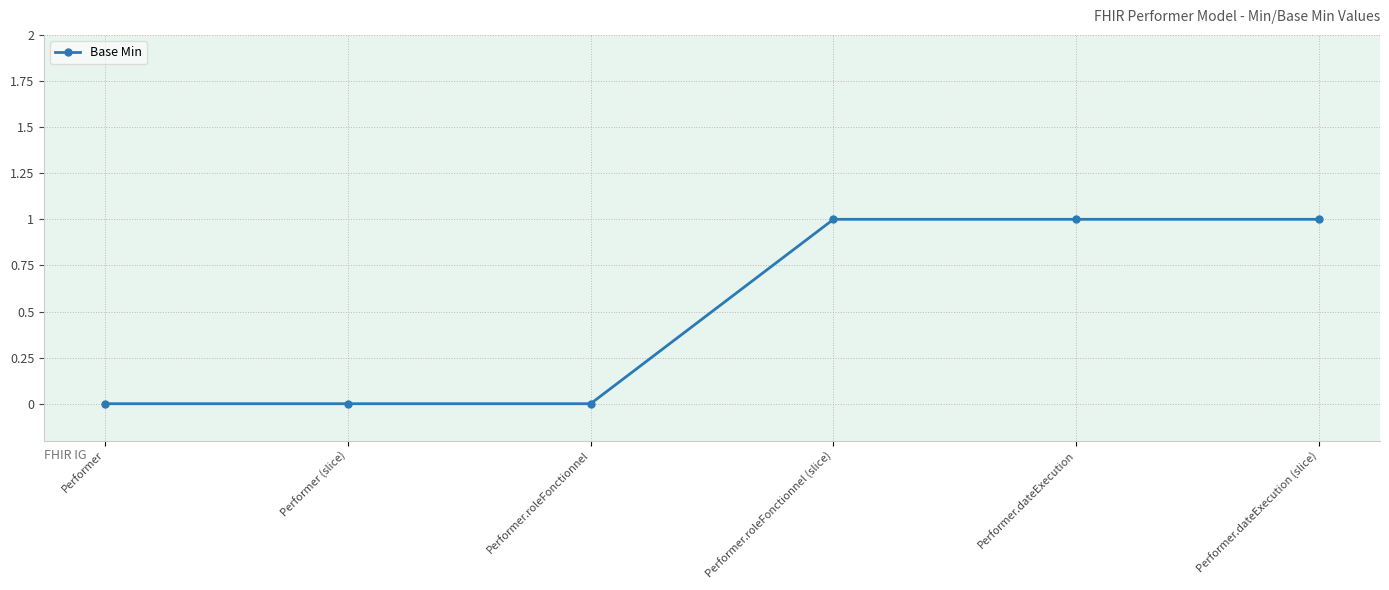

How many categories are shown in the chart?

6